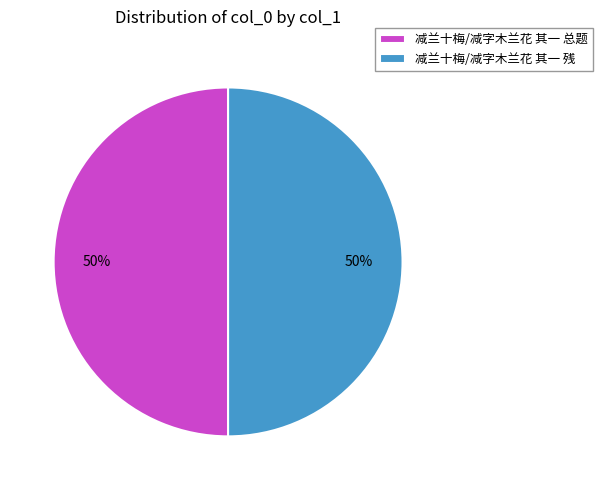

How many slices are in this pie chart?

2